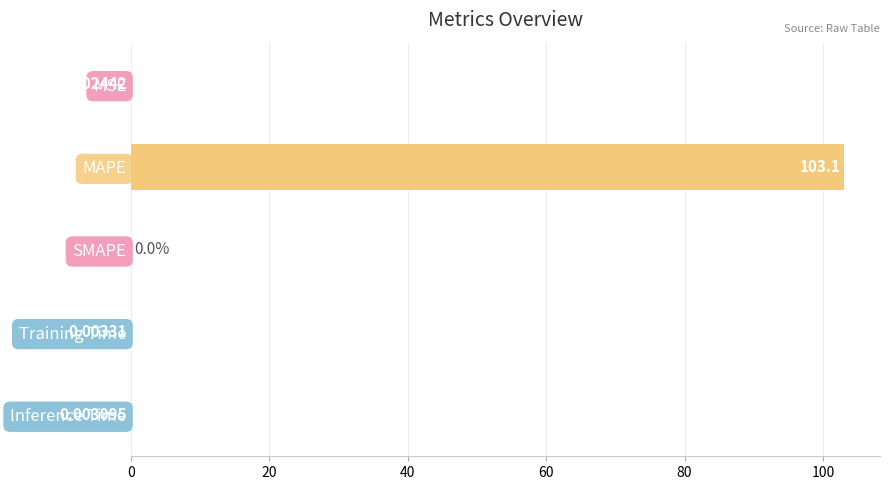

Are the bars horizontal?

Yes